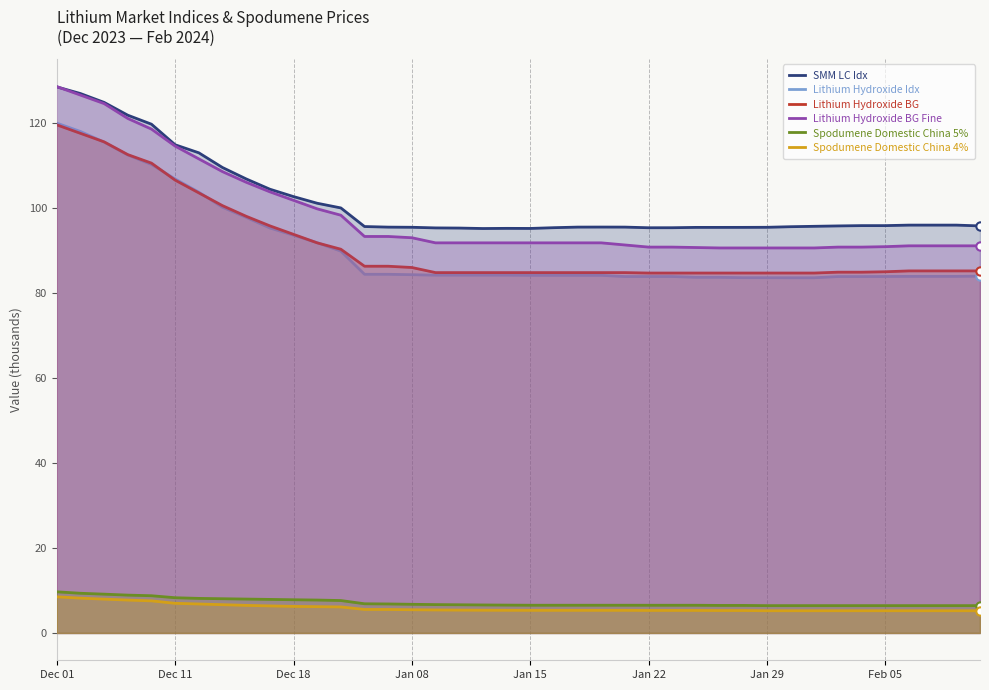

What is the sum of the Spodumene Domestic China 5% values at 26 and 38?

12.9